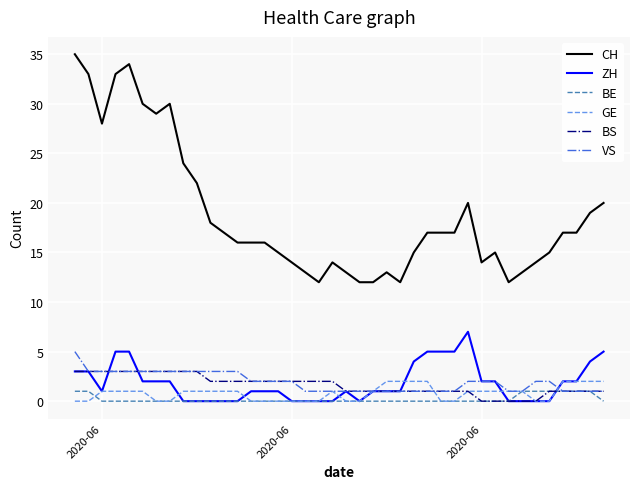

True or false: BE and CH intersect in this chart.

False